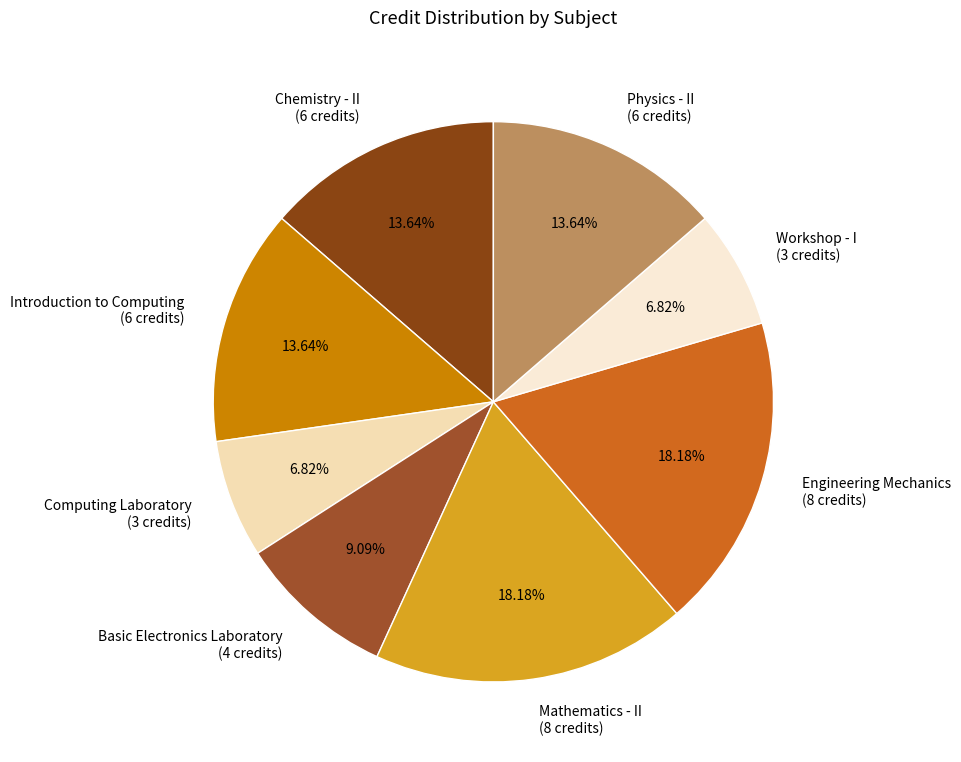

Combined, do Basic Electronics Laboratory (4 credits) and Mathematics - II (8 credits) account for over 50%?

No